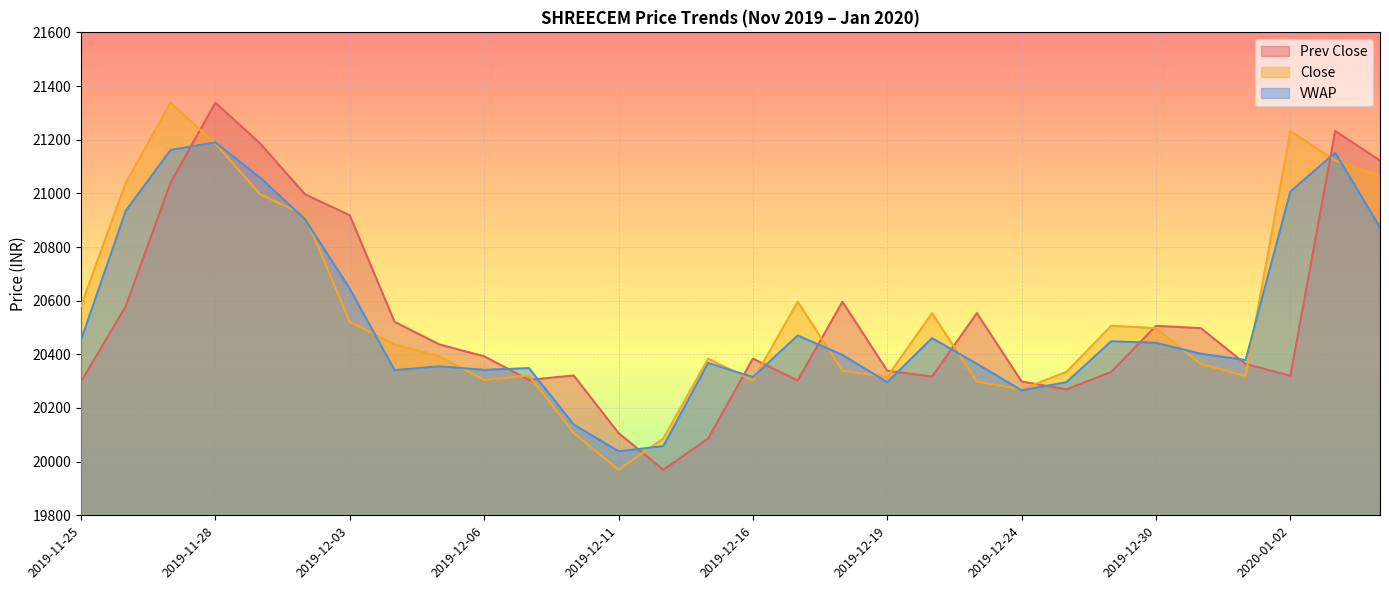

Which category has the highest value across all series?

2019-11-28